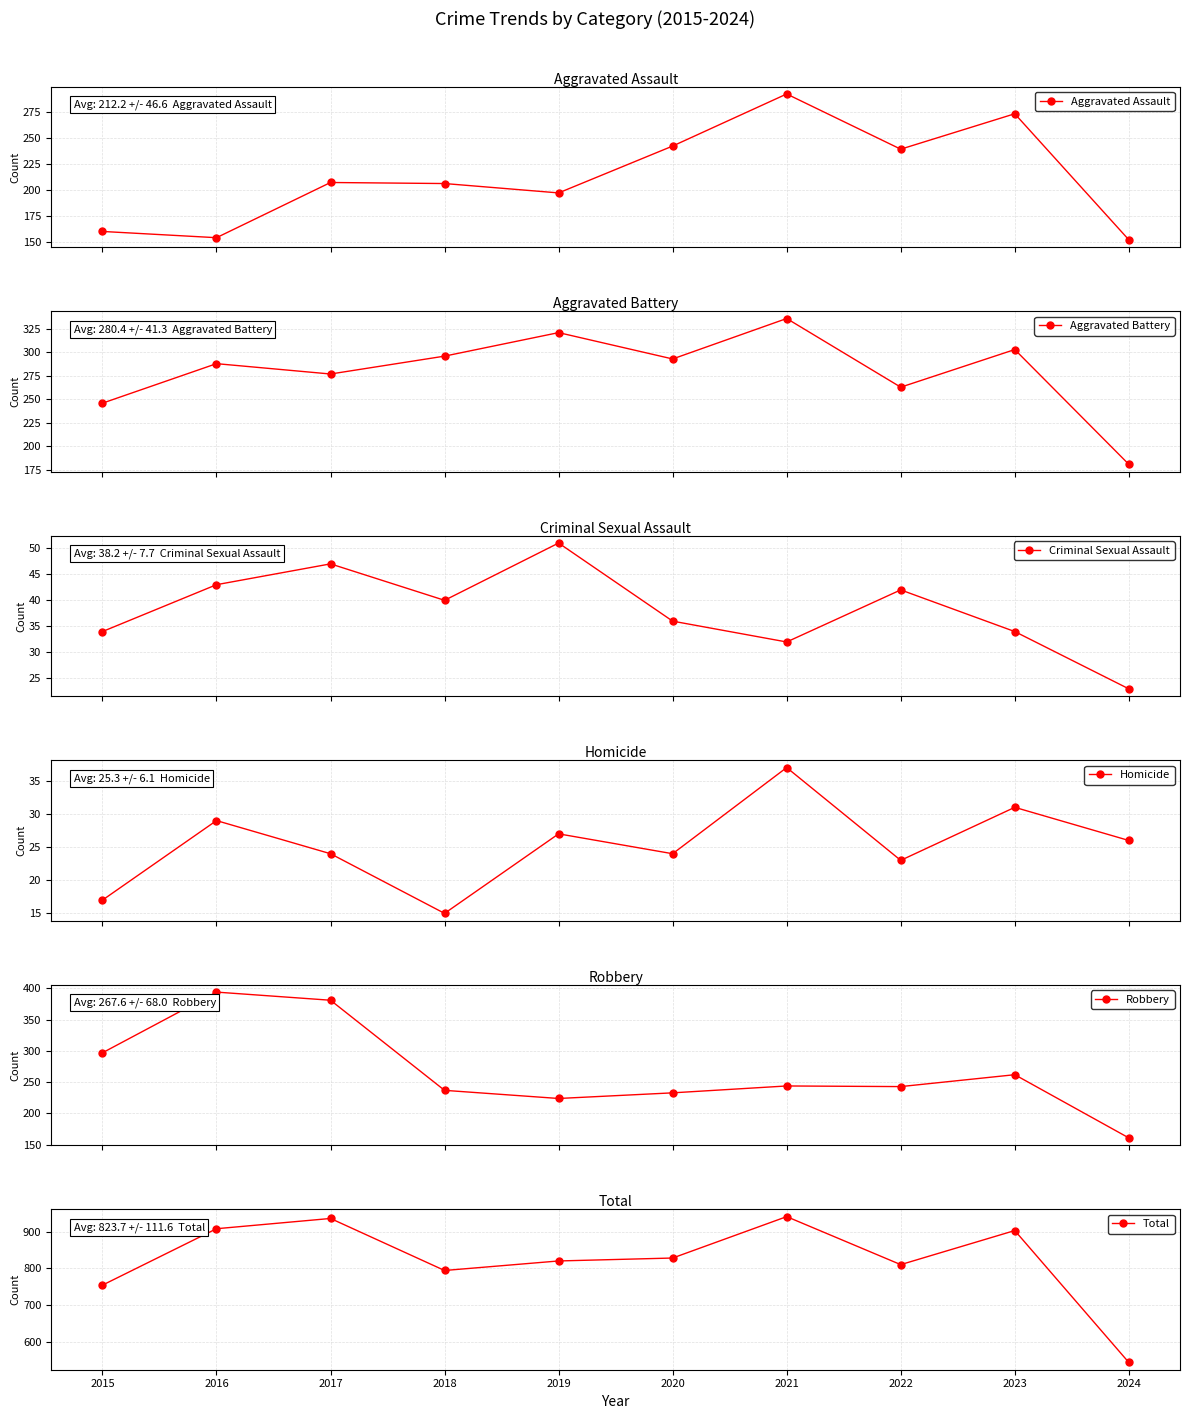

List the series in order of their peak value, highest first.

Total, Robbery, Aggravated Battery, Aggravated Assault, Criminal Sexual Assault, Homicide